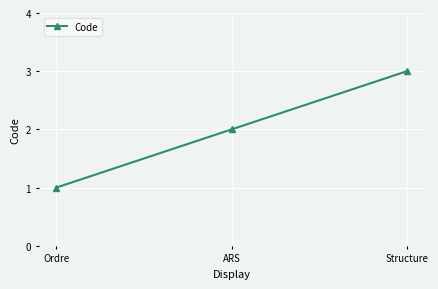

How many values are between 1 and 3?

3